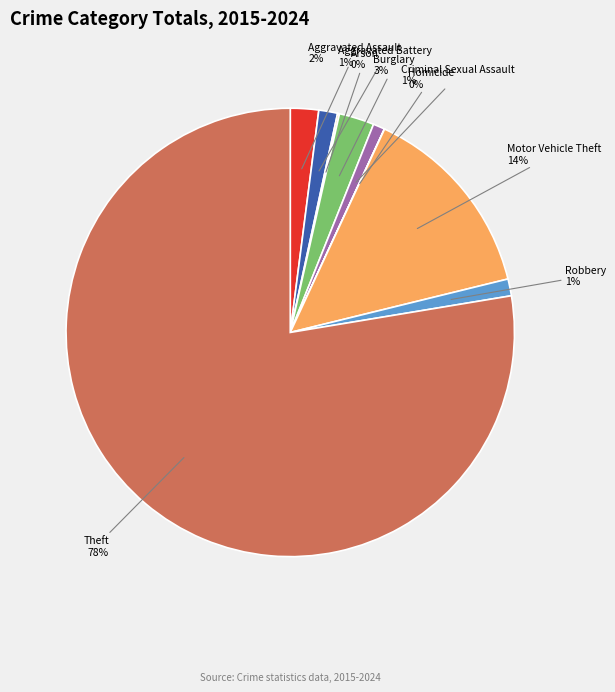

To the nearest percent, what portion does Robbery represent?

1%